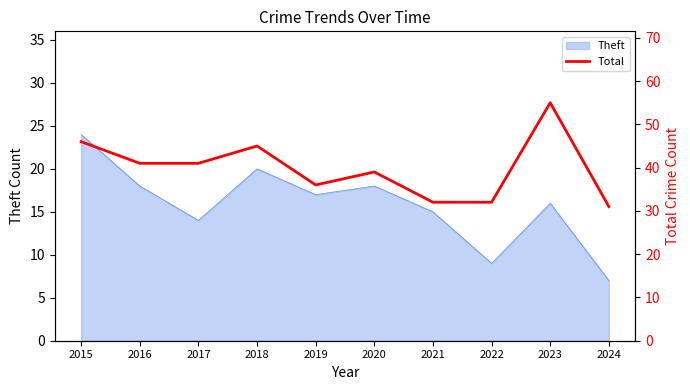

What is the sum of all values?

398